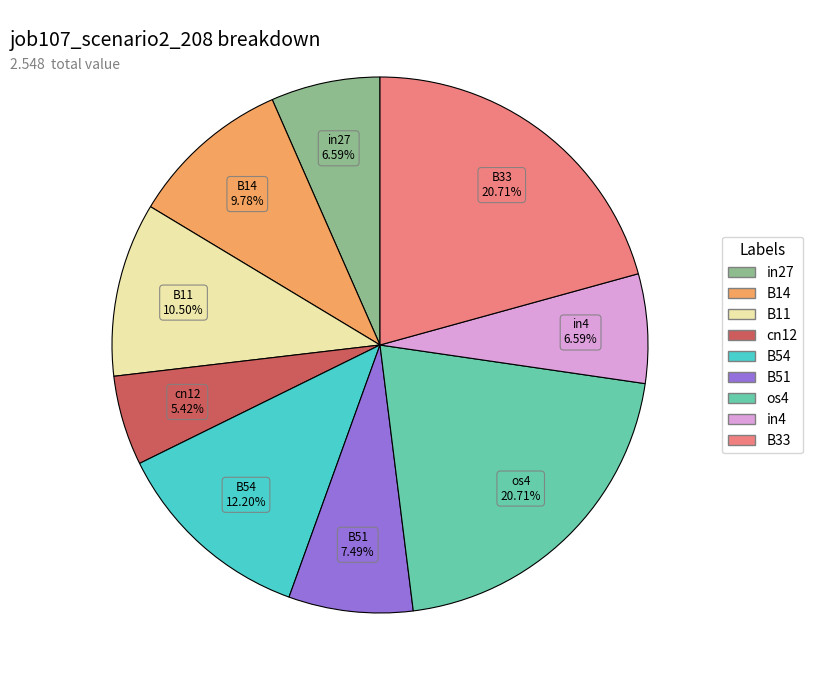

To the nearest percent, what is the average slice percentage?

11%